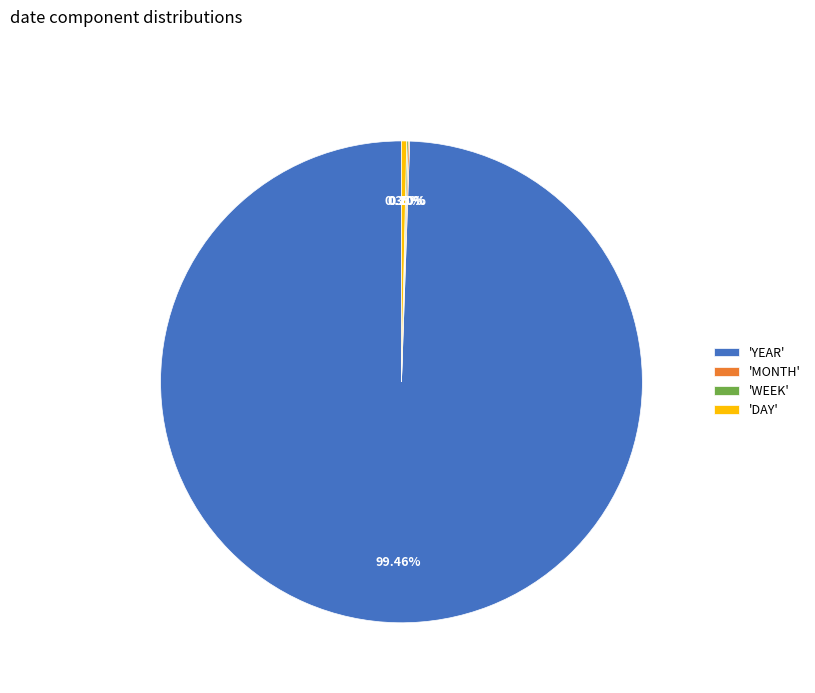

Is there a majority slice in this chart?

Yes